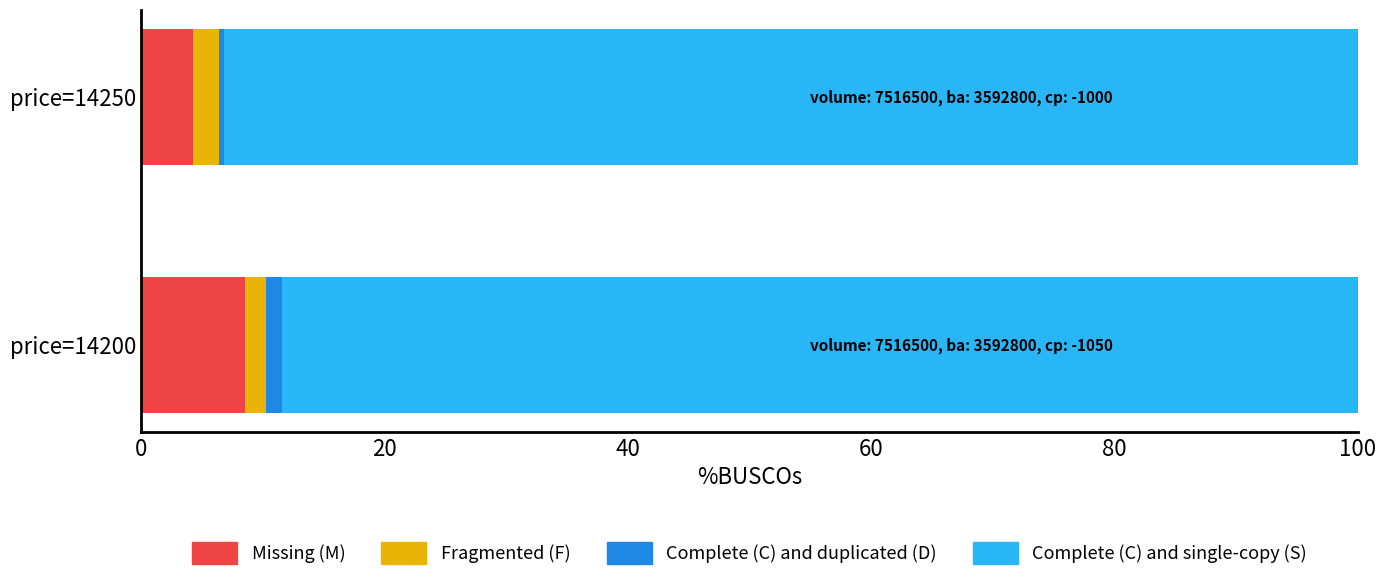

True or false: Missing (M) has a value of 8.6 at price=14200.

True